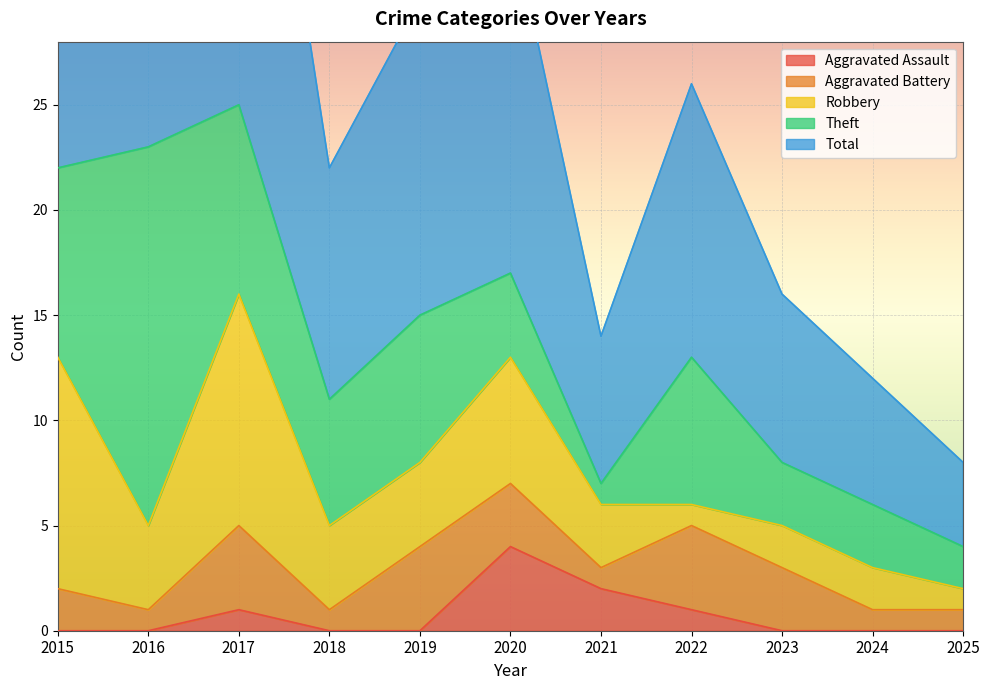

What are all the series names shown in the legend?

Aggravated Assault, Aggravated Battery, Robbery, Theft, Total